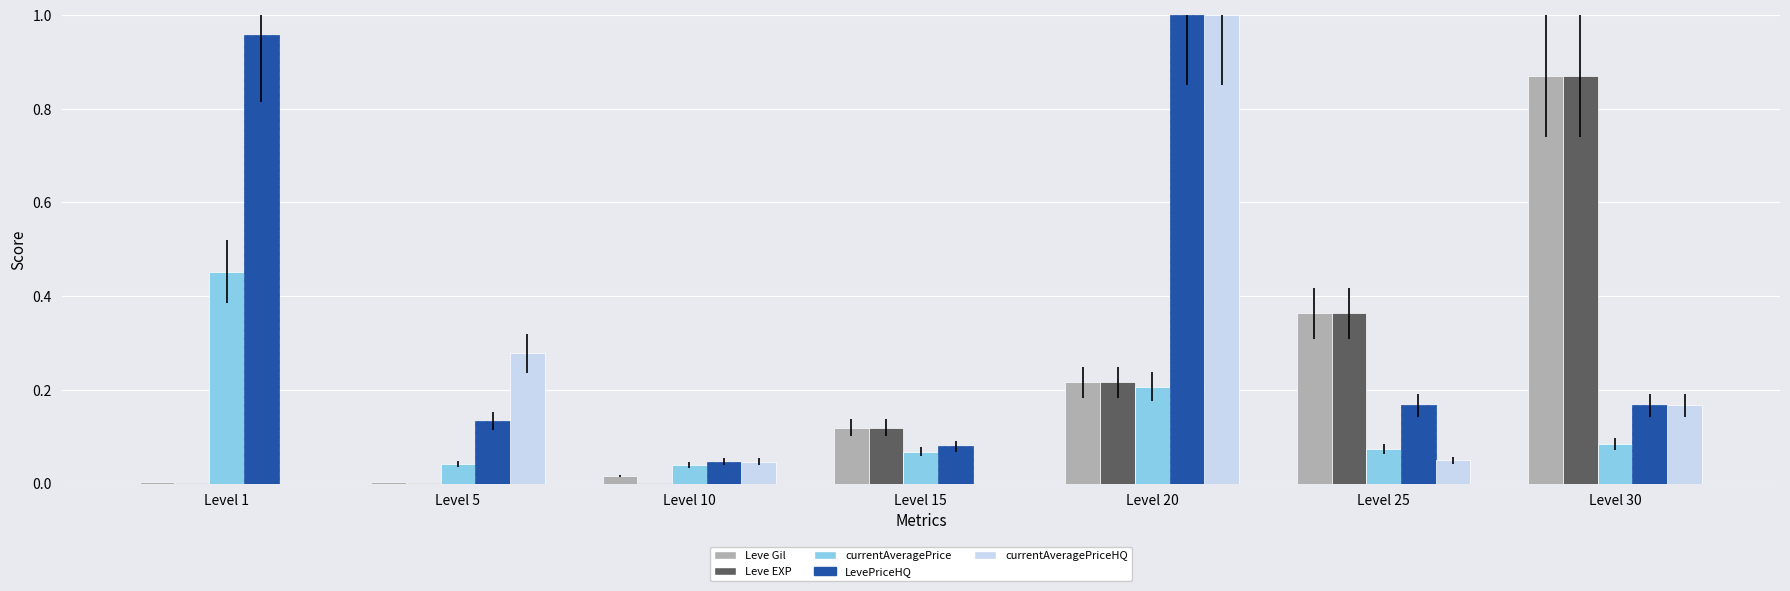

Between Level 5 and Level 30, which series saw the biggest shift?

Leve EXP